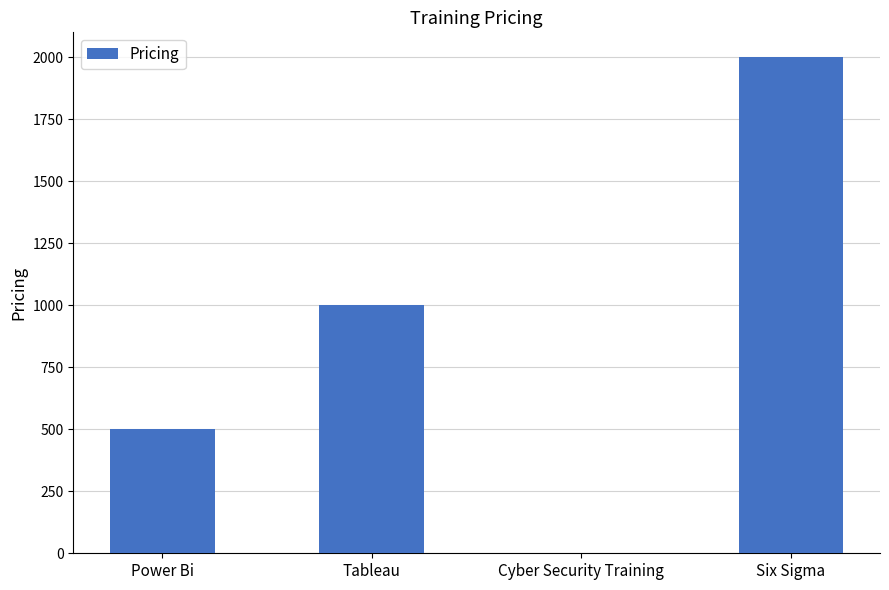

The value at Cyber Security Training is 0. True or false?

True